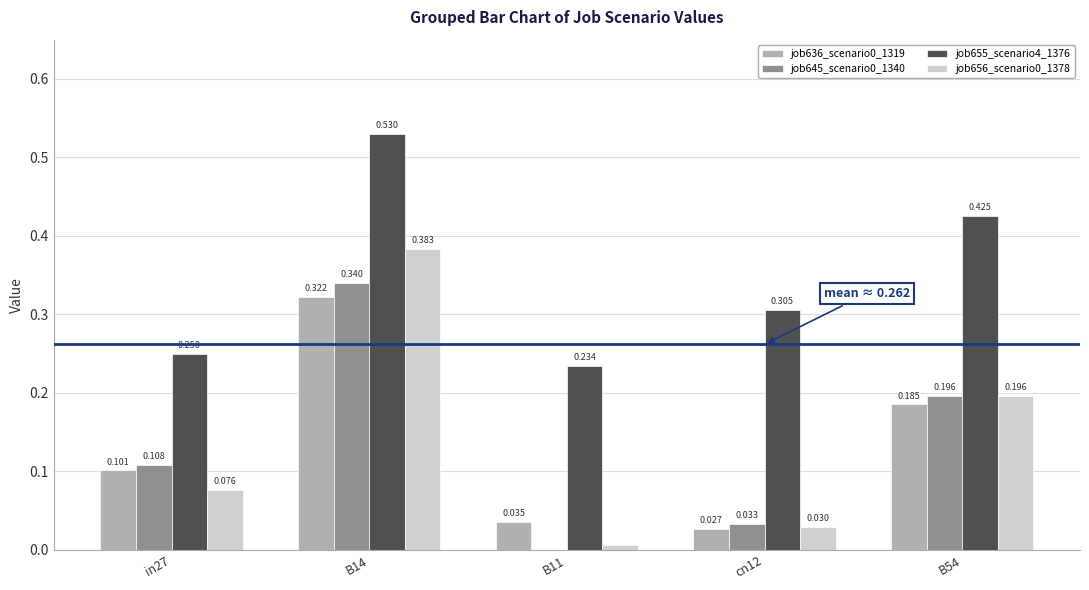

Rank the series at B14 from highest to lowest value.

job655_scenario4_1376, job656_scenario0_1378, job645_scenario0_1340, job636_scenario0_1319